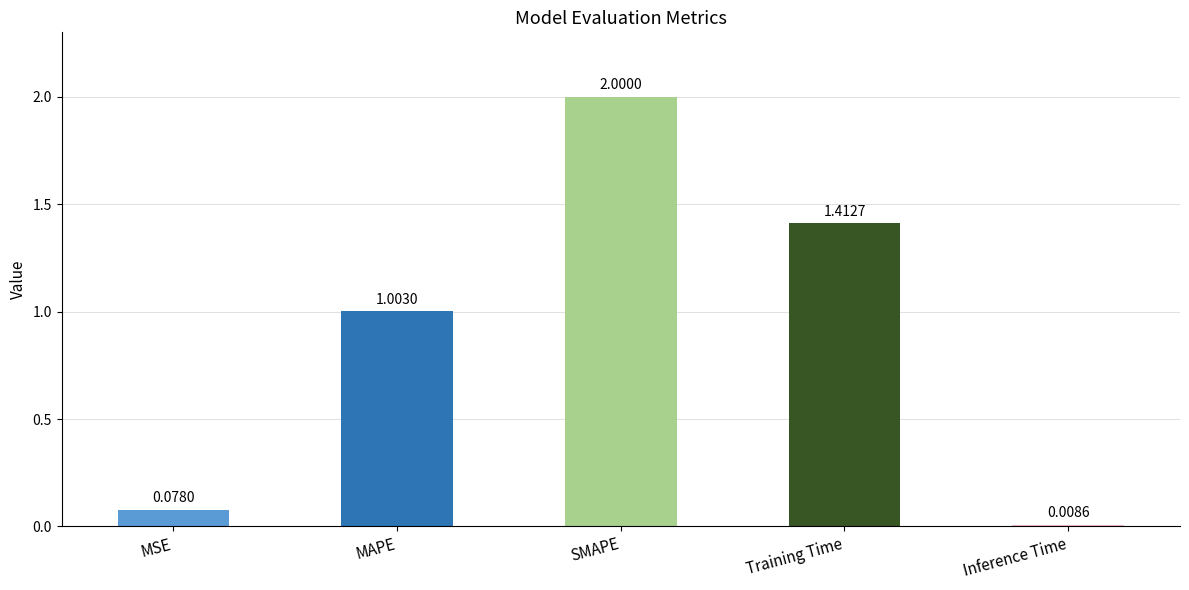

What is the change in value from MSE to Training Time?

+1.3